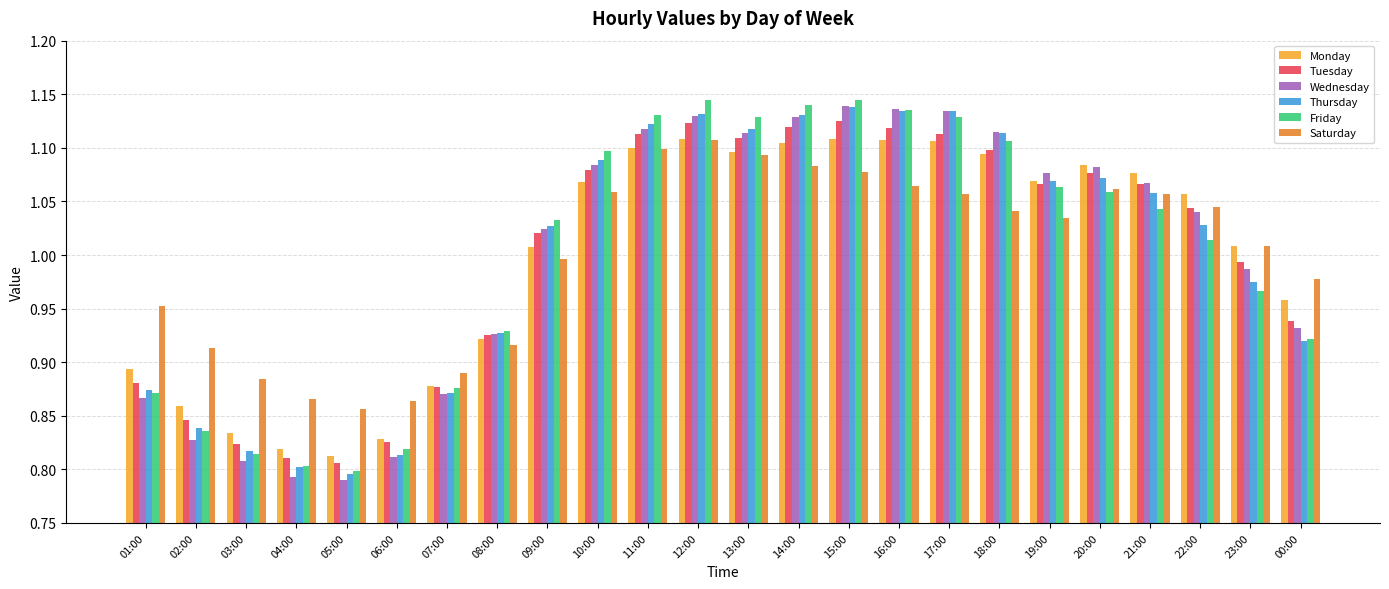

How many groups of bars are there?

24